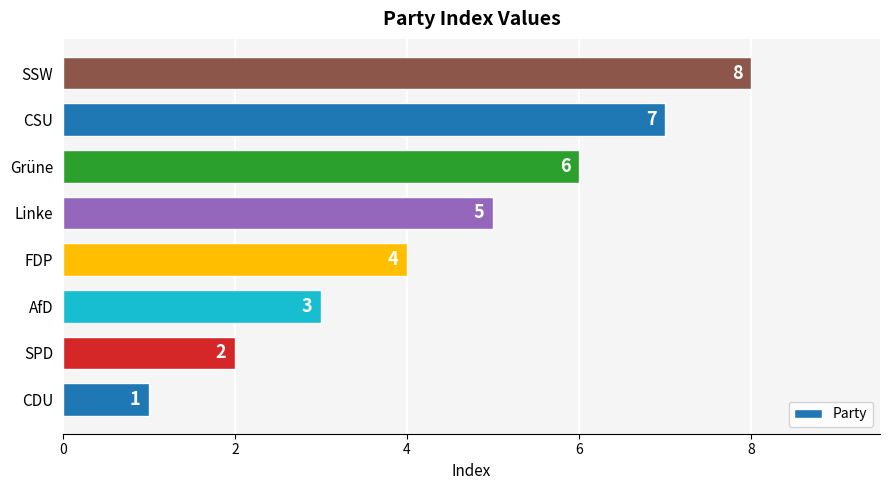

How many distinct data groups are displayed?

1